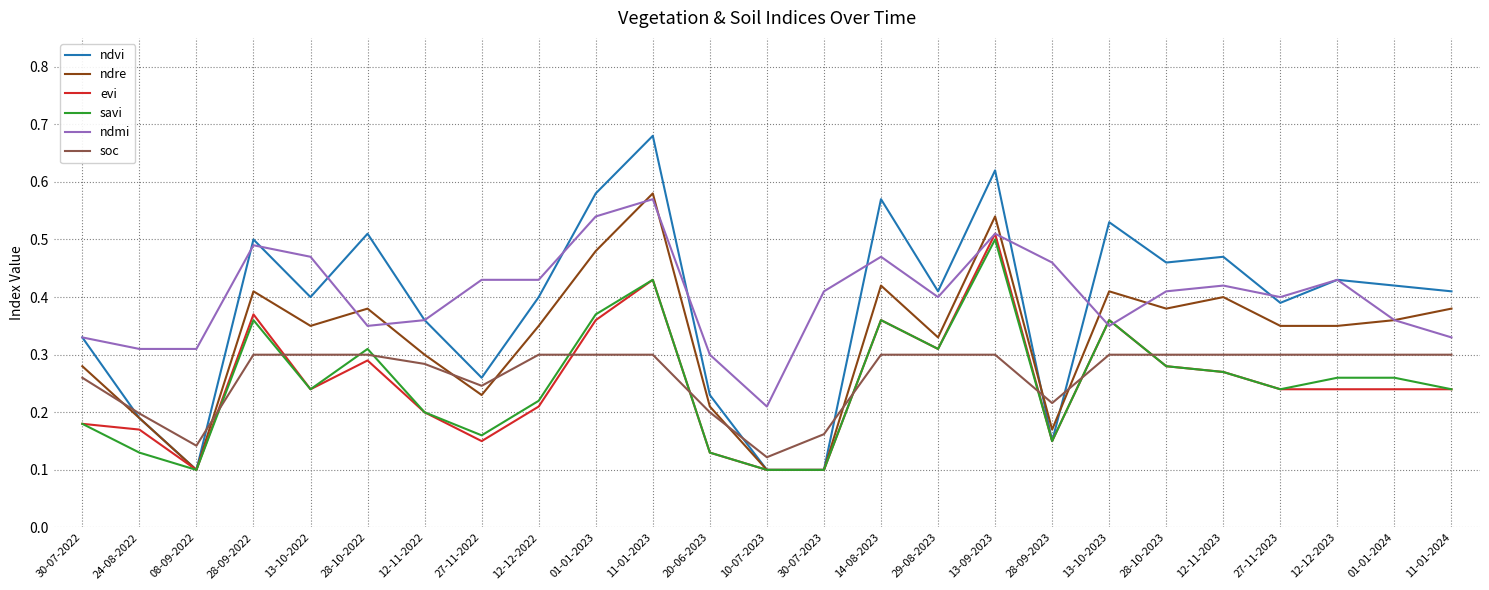

At which category does the chart reach its peak across all series?

11-01-2023